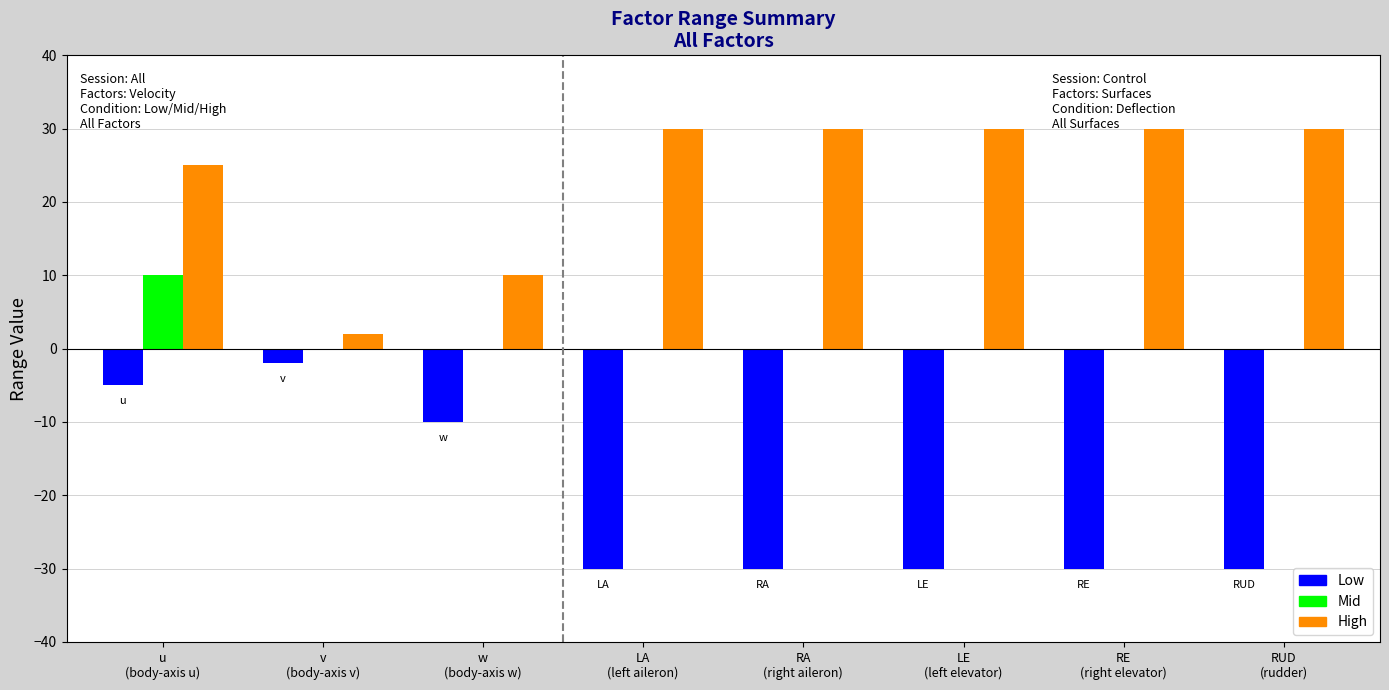

Which series has the largest total across all categories?

High